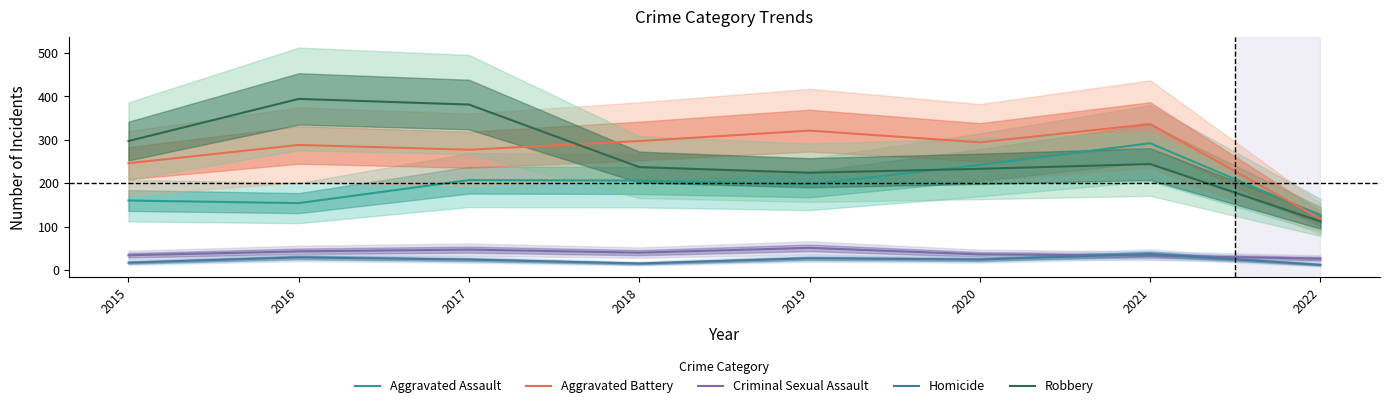

Reading left to right, list all the values displayed in this chart.

Aggravated Assault: 2015=160	2016=154	2017=207	2018=206	2019=197	2020=242	2021=292	2022=126
Aggravated Battery: 2015=246	2016=288	2017=277	2018=297	2019=321	2020=294	2021=336	2022=118
Criminal Sexual Assault: 2015=34	2016=43	2017=47	2018=40	2019=51	2020=36	2021=33	2022=26
Homicide: 2015=17	2016=29	2017=24	2018=15	2019=27	2020=24	2021=37	2022=12
Robbery: 2015=297	2016=394	2017=381	2018=237	2019=224	2020=233	2021=244	2022=112